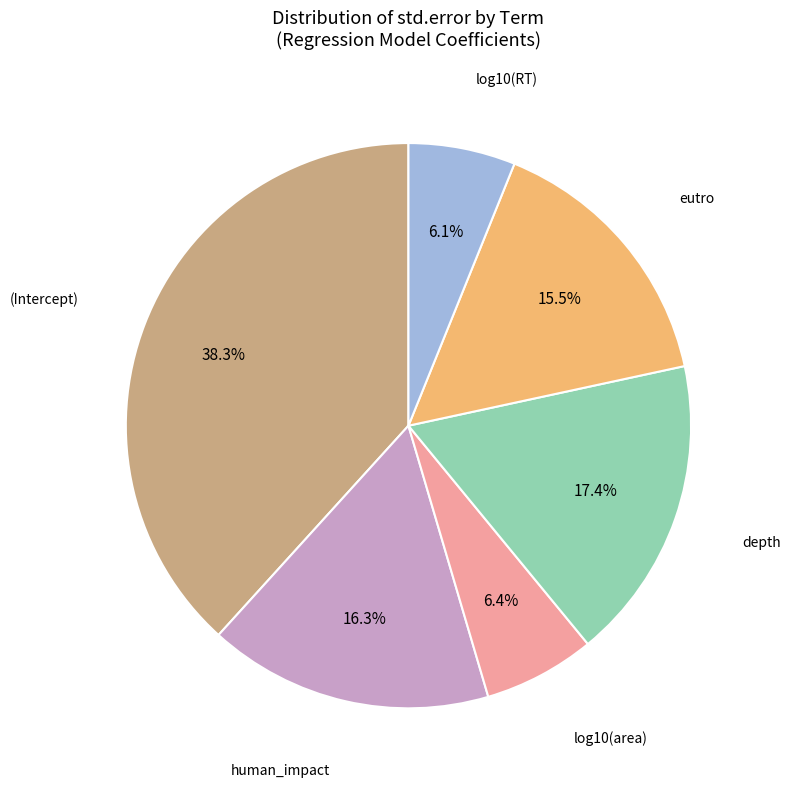

To the nearest percent, what is the difference between the largest and smallest slice percentages?

32%